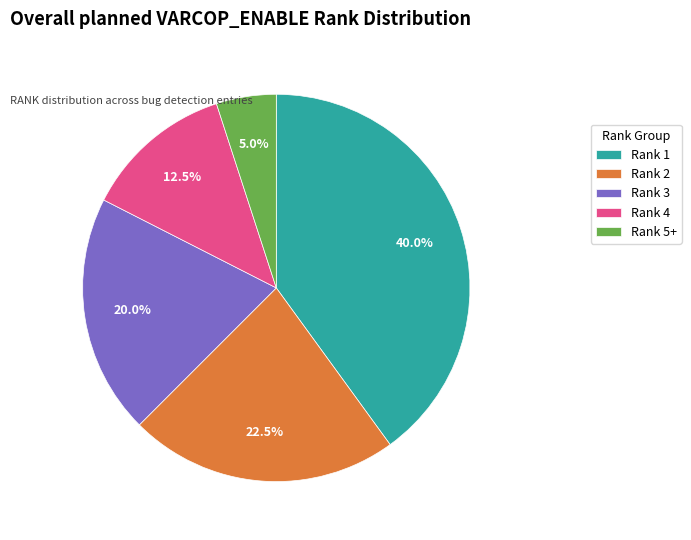

Does any single category account for the majority?

No